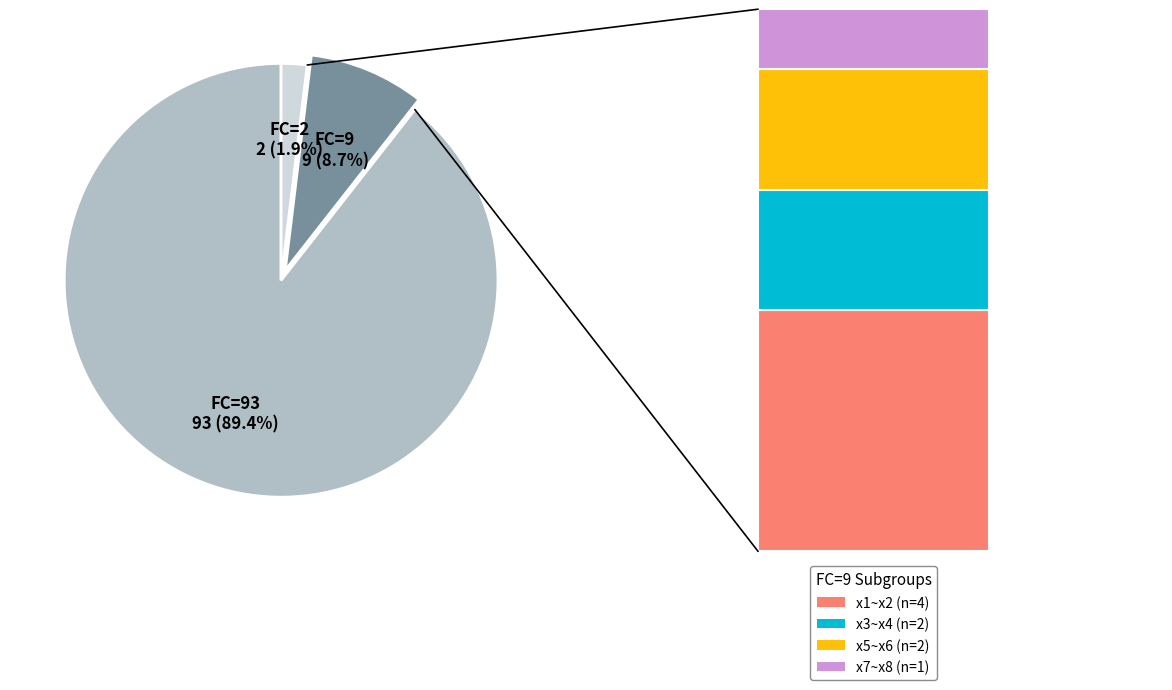

Do FC=2 and FC=93 together represent more than half of the pie?

Yes